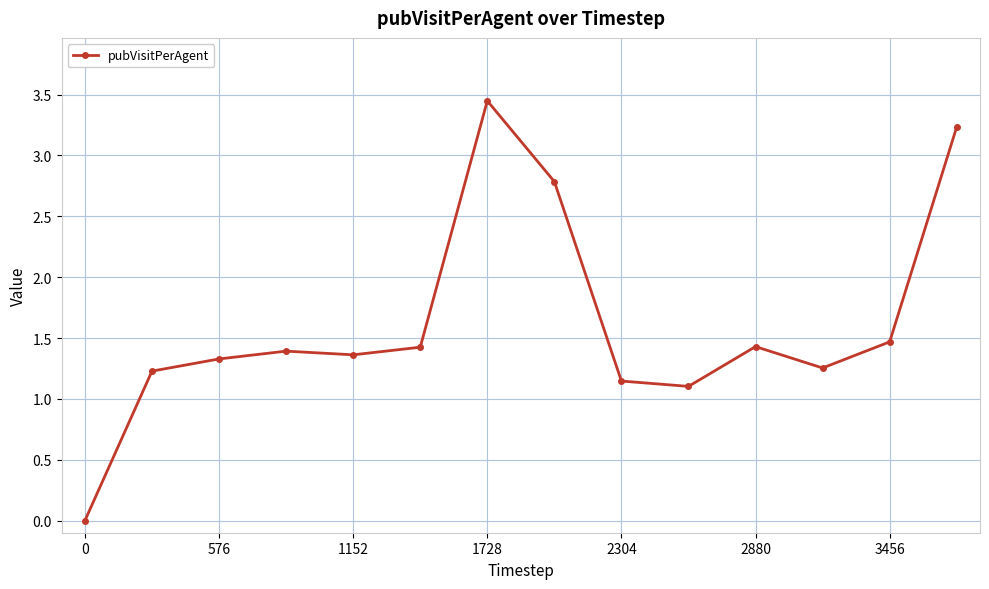

What is the value of the 14th point from the left?

3.2